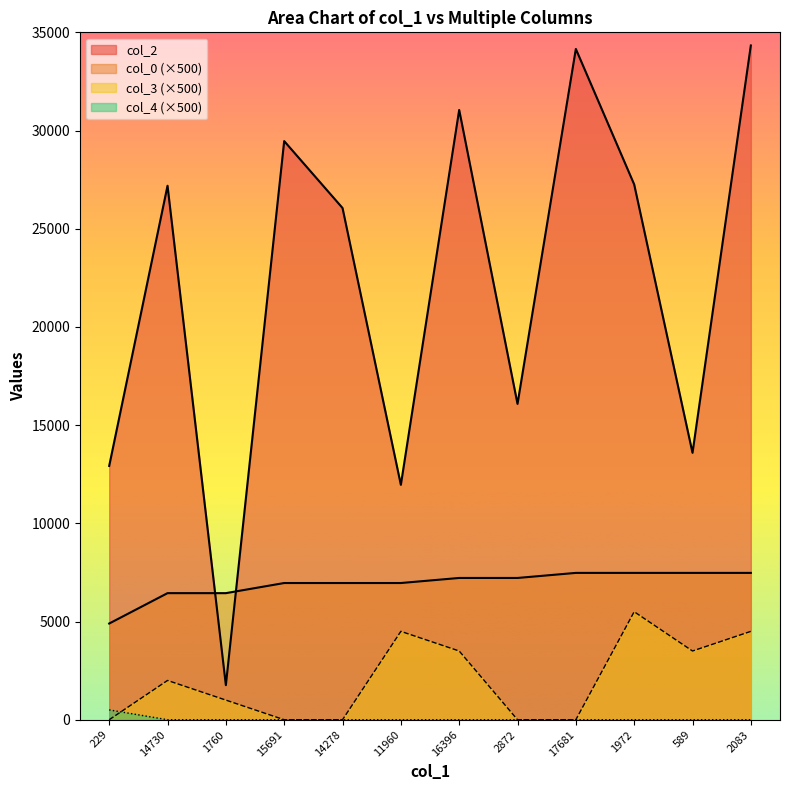

Reading left to right, transcribe all the data shown in this chart.

col_2: 229=12923.0	14730=27188.0	1760=1760.0	15691=29462.0	14278=26056.0	11960=11960.0	16396=31049.0	2872=16081.0	17681=34154.0	1972=27256.0	589=13590.0	2083=34331.0
col_0: 229=4898.3	14730=6445.1	1760=6445.1	15691=6960.7	14278=6960.7	11960=6960.7	16396=7218.5	2872=7218.5	17681=7476.3	1972=7476.3	589=7476.3	2083=7476.3
col_3: 229=0.0	14730=2000.0	1760=1000.0	15691=0.0	14278=0.0	11960=4500.0	16396=3500.0	2872=0.0	17681=0.0	1972=5500.0	589=3500.0	2083=4500.0
col_4: 229=500.0	14730=0.0	1760=0.0	15691=0.0	14278=0.0	11960=0.0	16396=0.0	2872=0.0	17681=0.0	1972=0.0	589=0.0	2083=0.0